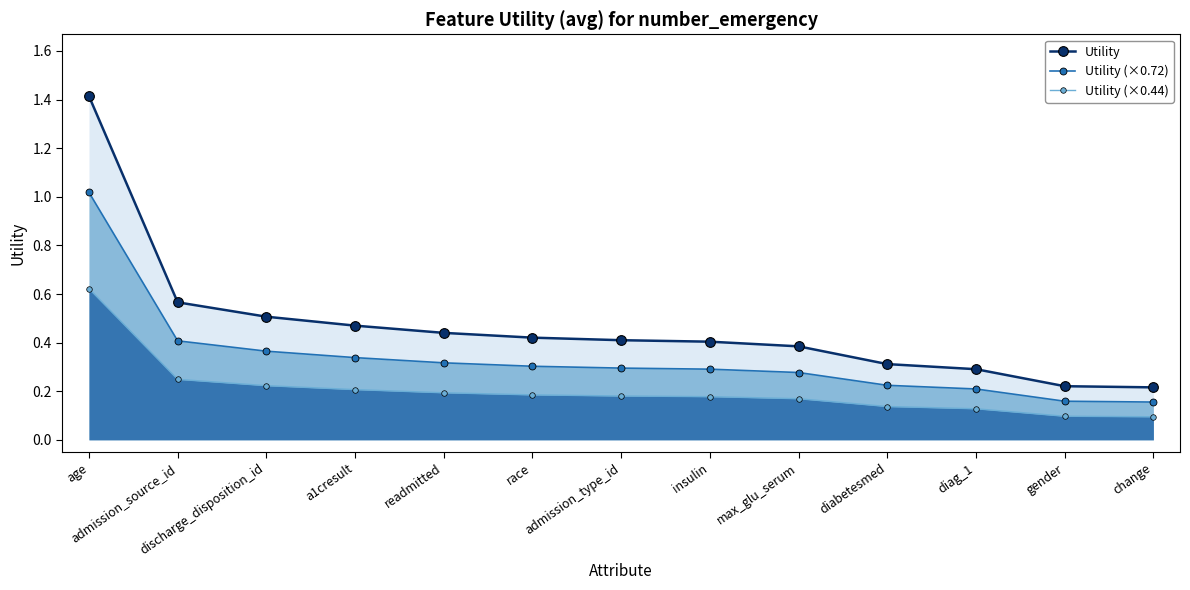

What is the total value across all series at discharge_disposition_id?

1.1